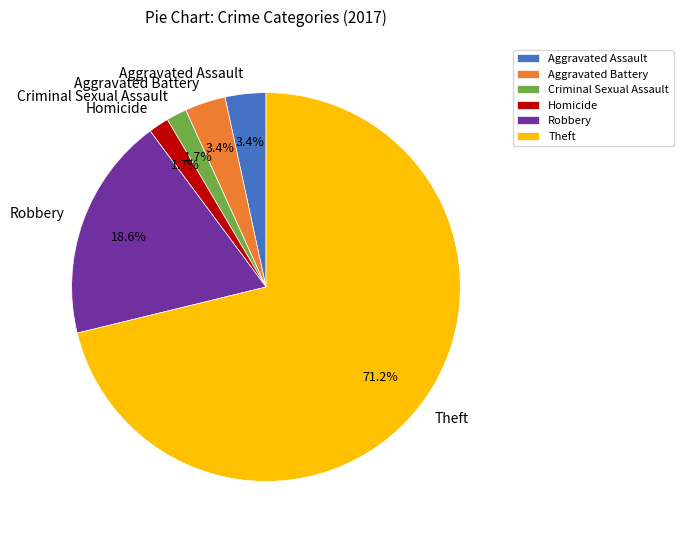

What is the ratio of the value at Criminal Sexual Assault to the value at Aggravated Assault?

0.5